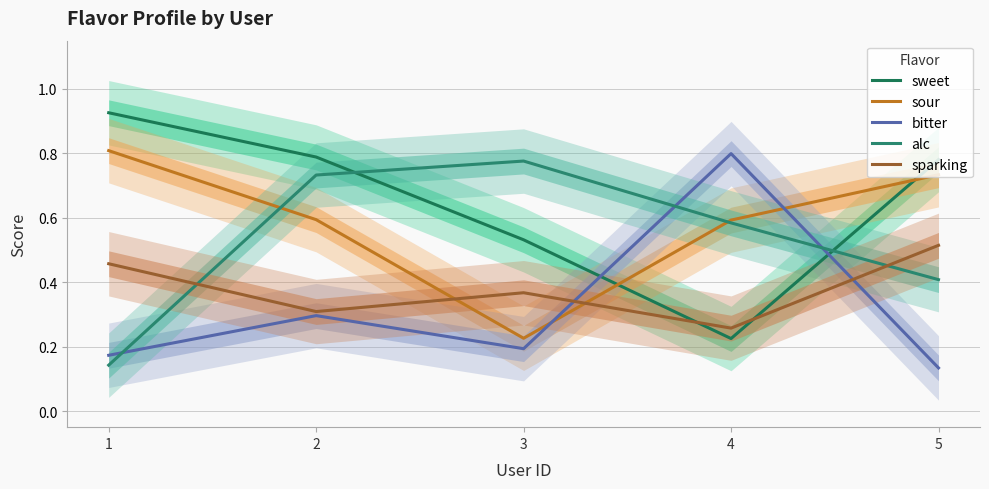

What is the greatest value displayed?

0.9